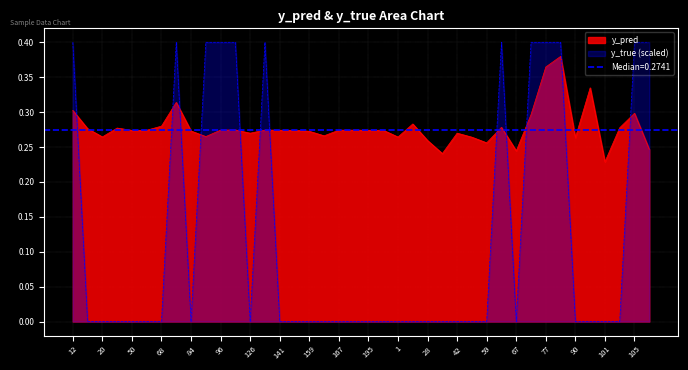

Rank the series at 68 from lowest to highest value.

y_true, y_pred